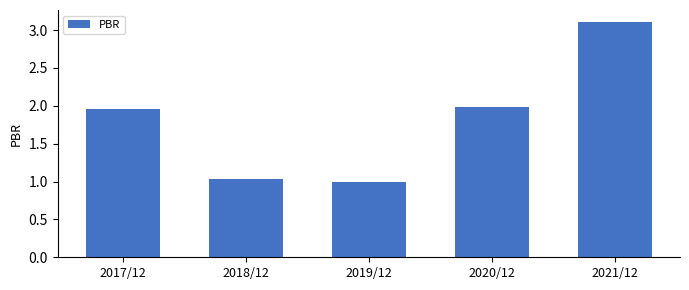

At which category does the chart reach its minimum across all series?

2019/12